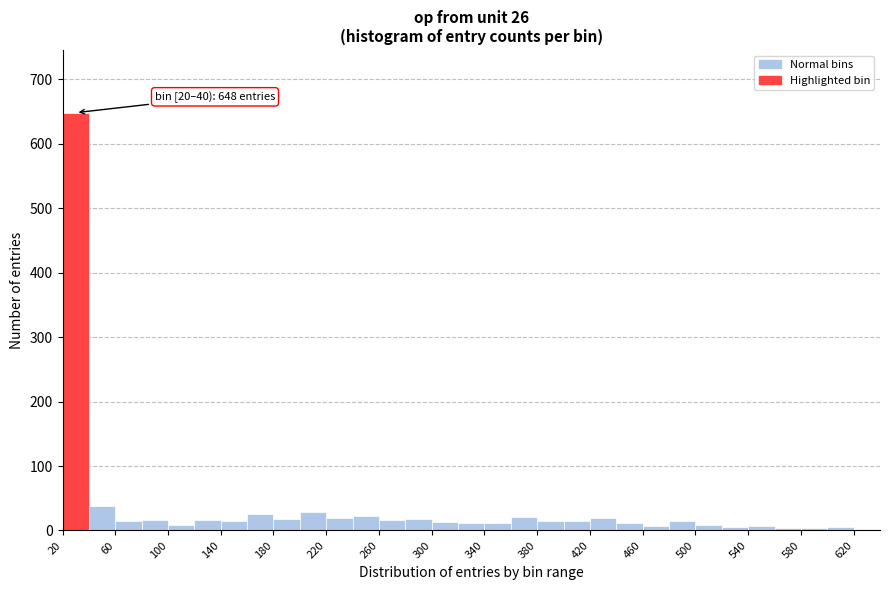

Which range on the x-axis has the tallest bar?

20 to 40